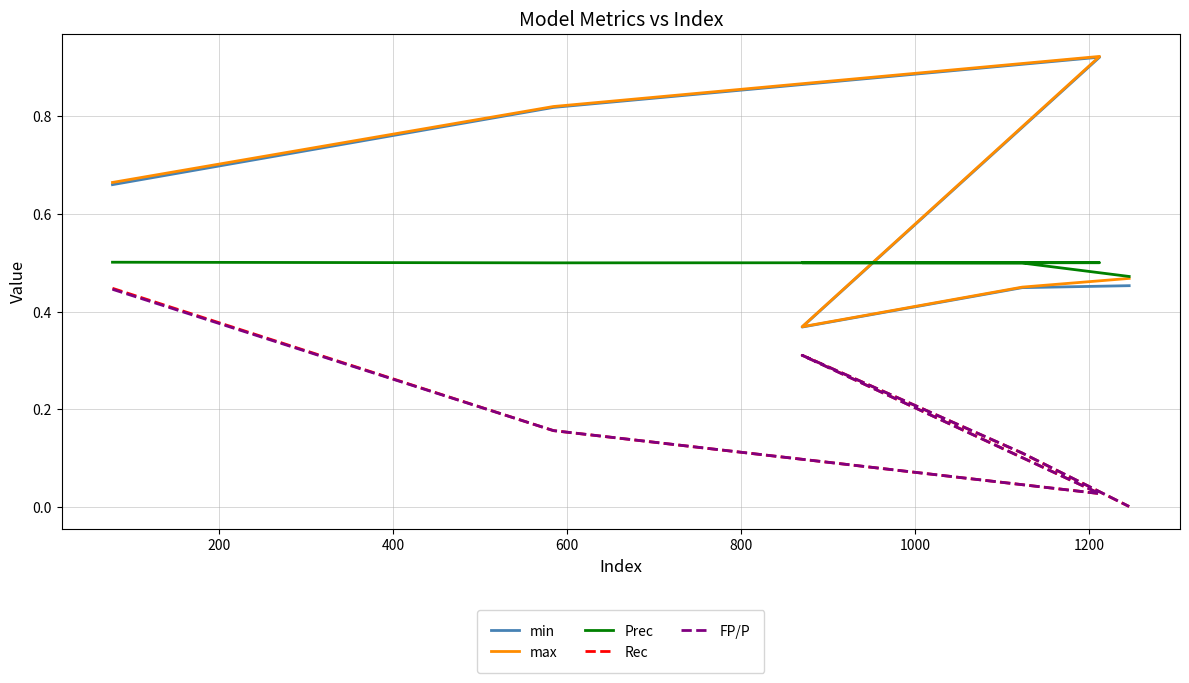

Rank the series by their maximum value, from lowest to highest.

FP/P, Rec, Prec, min, max